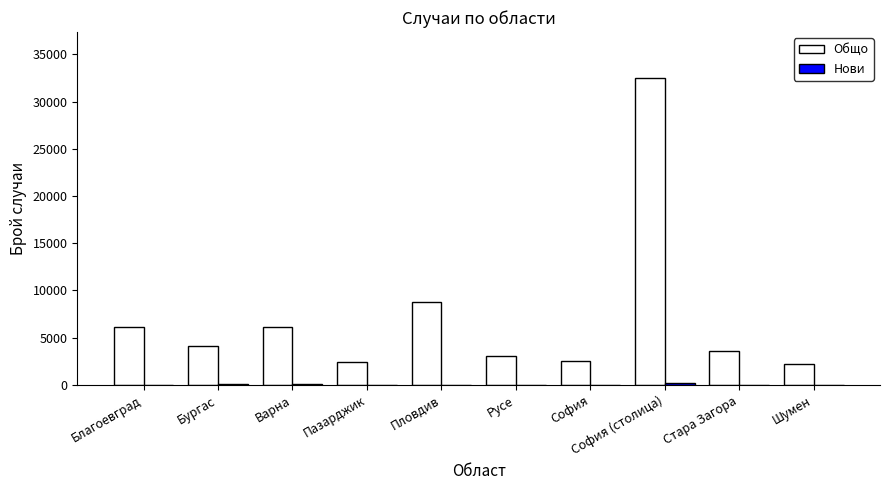

The Общо series shows 1036 at Стара Загора. True or false?

False